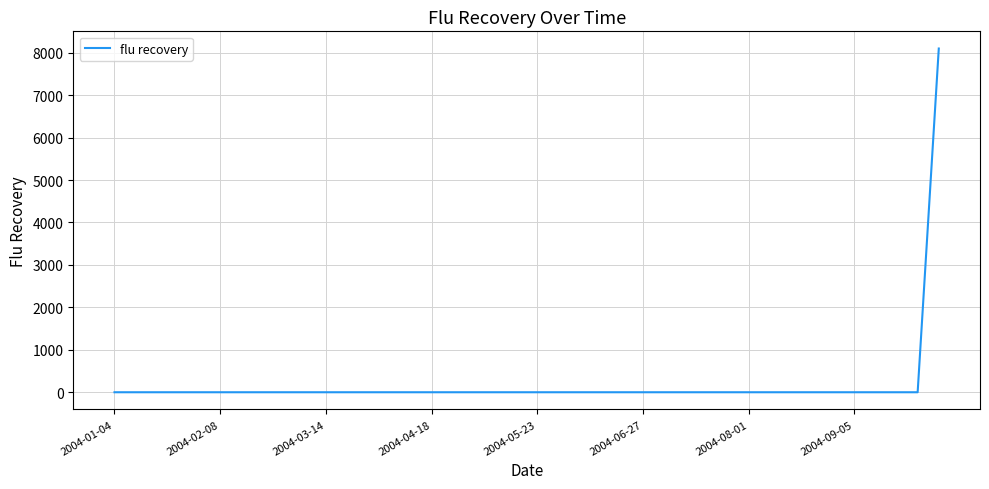

What is the greatest value displayed?

8098.5